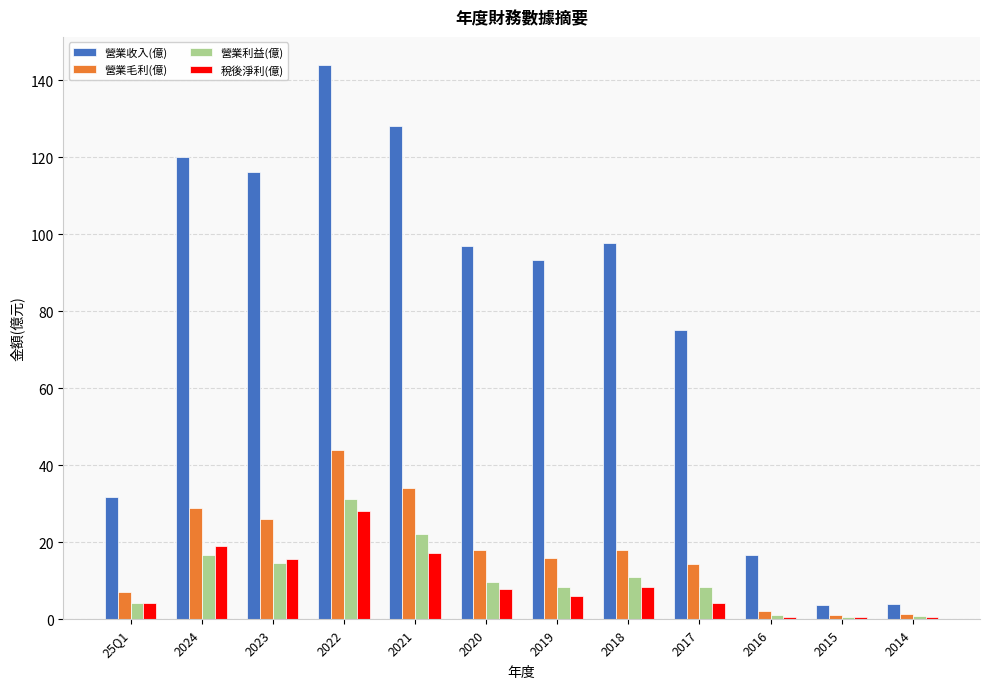

What is the sum of all 營業收入(億) values?

927.1